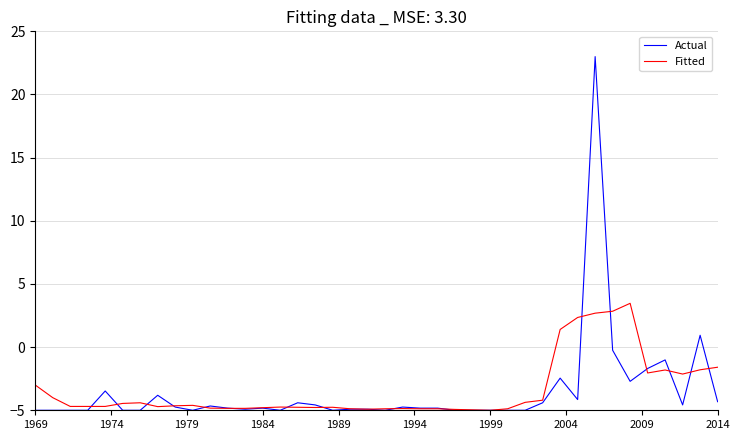

List the series in order of their peak value, lowest first.

Fitted, Actual